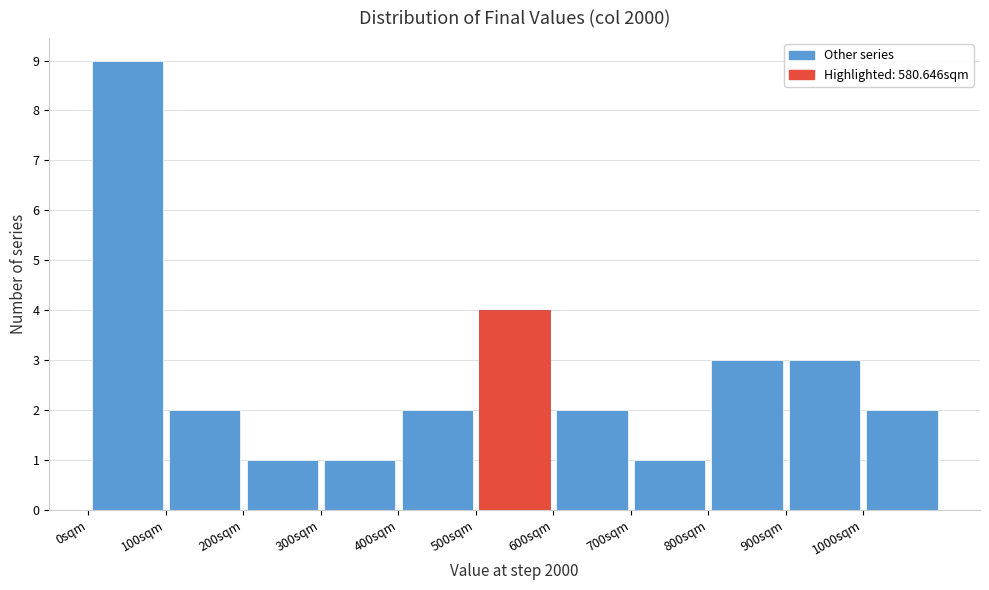

Reading left to right, list every bar in this chart as the range it spans on the x-axis followed by its height. The values are not printed on the chart, so give them approximately, as read against the axis.

0 to 100: 9
100 to 200: 2
200 to 300: 1
300 to 400: 1
400 to 500: 2
500 to 600: 4
600 to 700: 2
700 to 800: 1
800 to 900: 3
900 to 1000: 3
1000 to 1100: 2